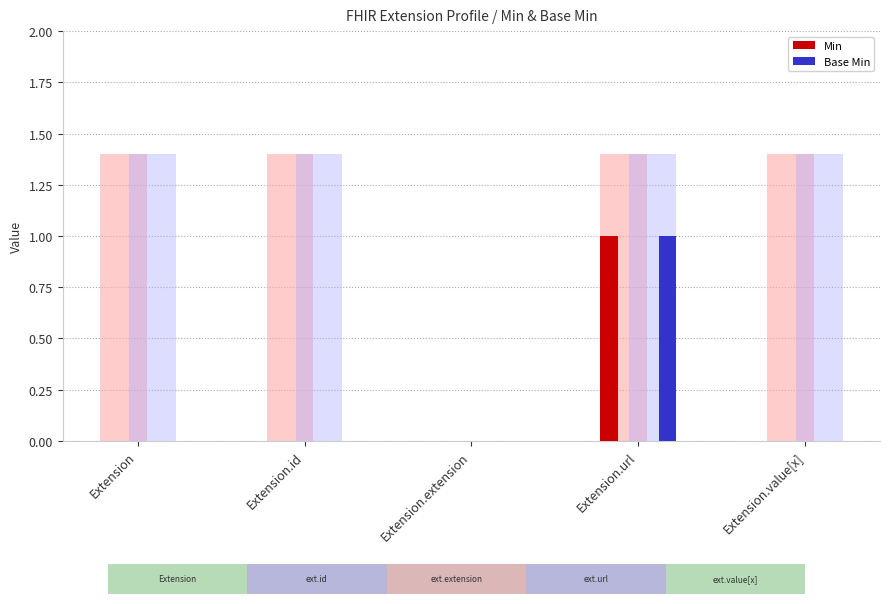

Count the number of categories in the chart.

5